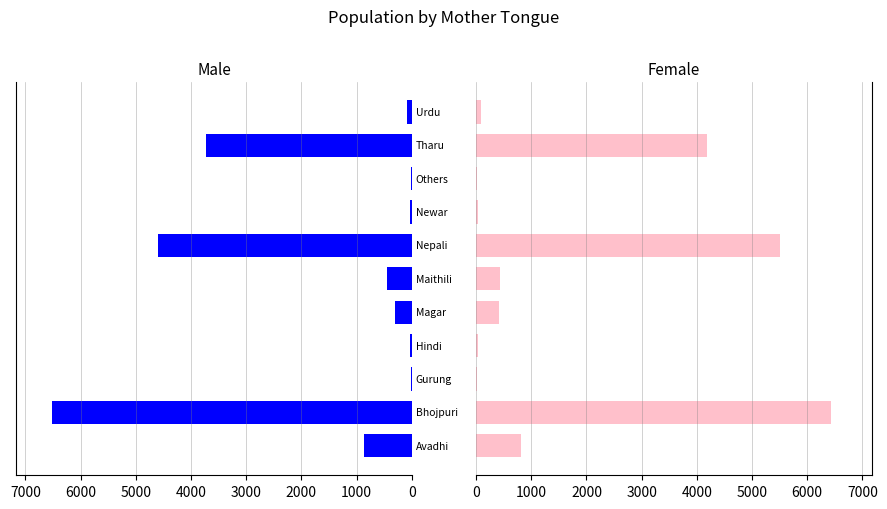

True or false: Male has a value of 28 at 8000.

False